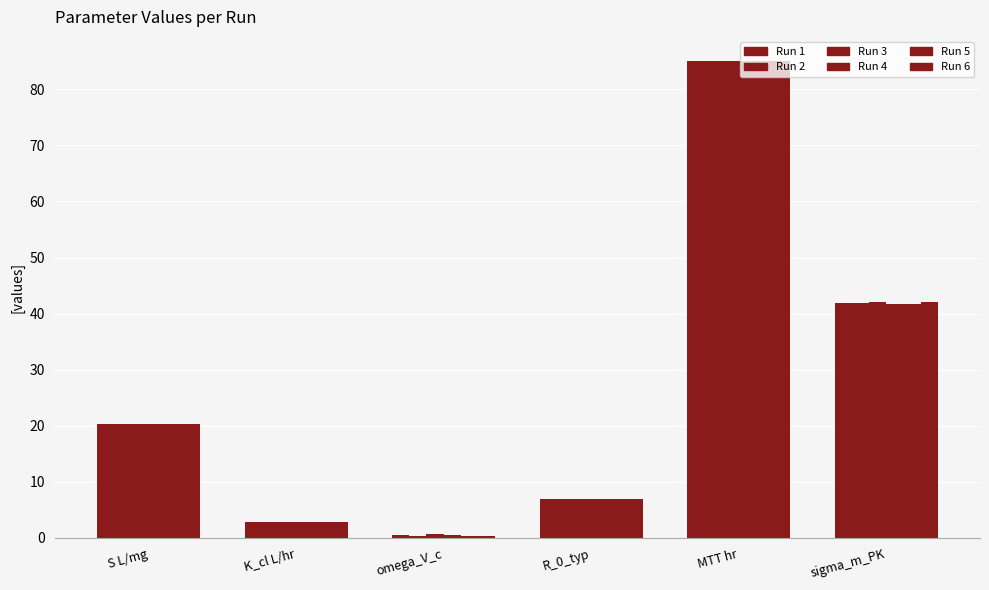

The Run 2 series shows 115.0 at MTT hr. True or false?

False